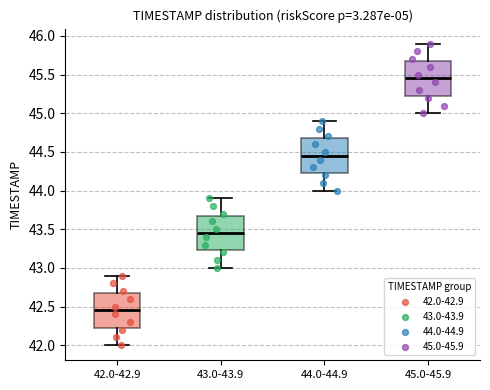

Reading left to right, transcribe this box plot: for each box, give where its median line is, the range the box spans, and where its two whiskers end, as read against the y-axis. The values are not printed on the chart, so give them approximately, as read against the axis.

42.0-42.9: median 42.45, box 42.25 to 42.70, whiskers 42.00 to 42.90
43.0-43.9: median 43.45, box 43.25 to 43.70, whiskers 43.00 to 43.90
44.0-44.9: median 44.45, box 44.25 to 44.70, whiskers 44.00 to 44.90
45.0-45.9: median 45.45, box 45.25 to 45.70, whiskers 45.00 to 45.90